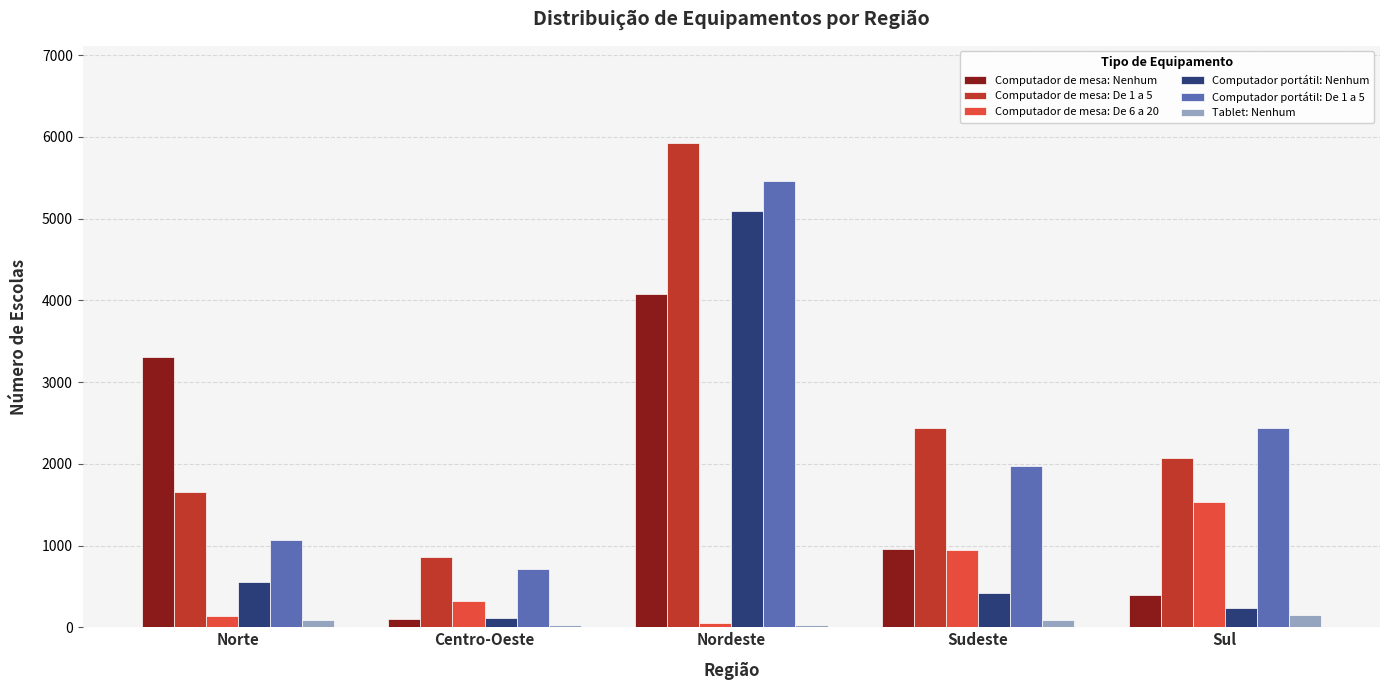

How many bars are there in total?

30